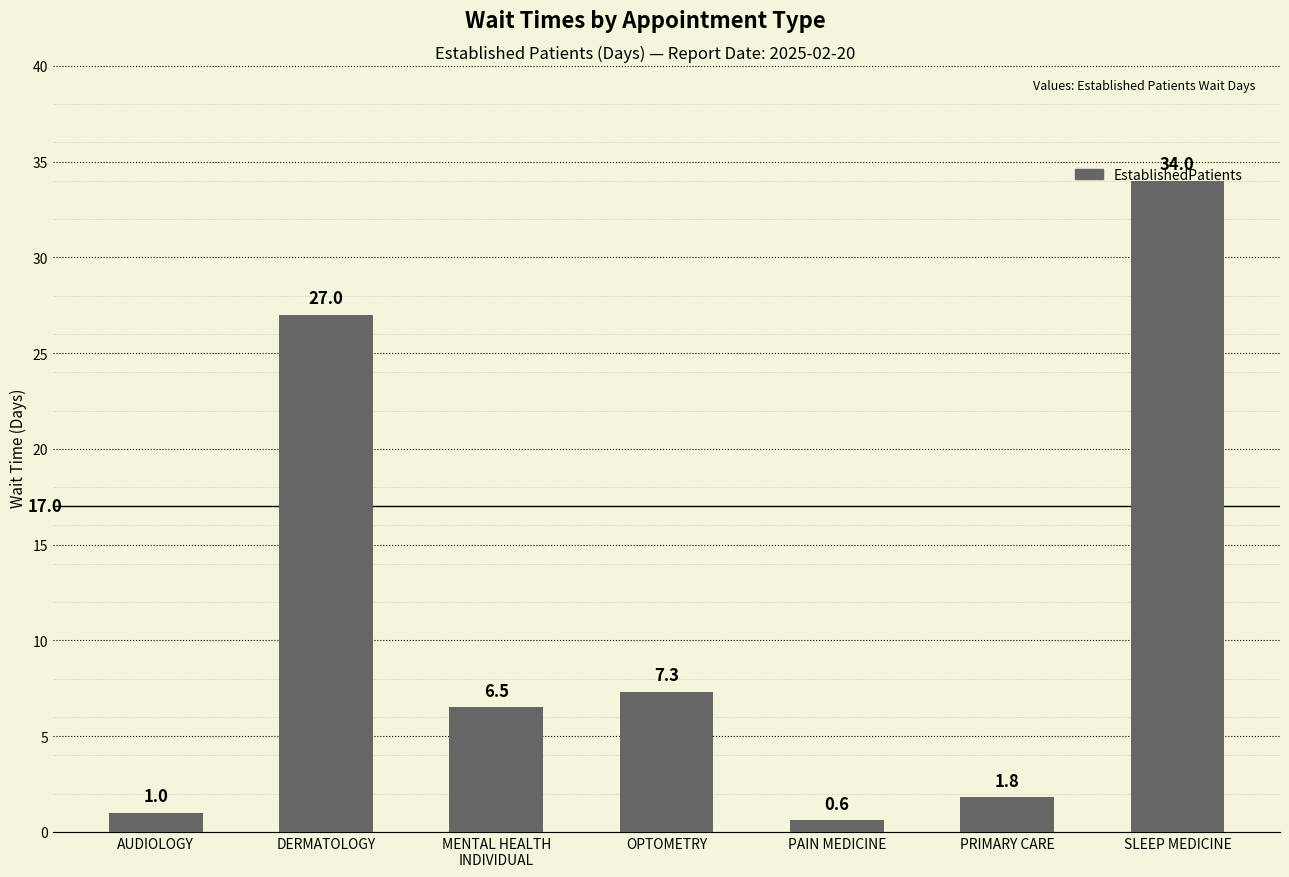

Rank the categories by value from lowest to highest.

PAIN MEDICINE, AUDIOLOGY, PRIMARY CARE, MENTAL HEALTH
INDIVIDUAL, OPTOMETRY, DERMATOLOGY, SLEEP MEDICINE